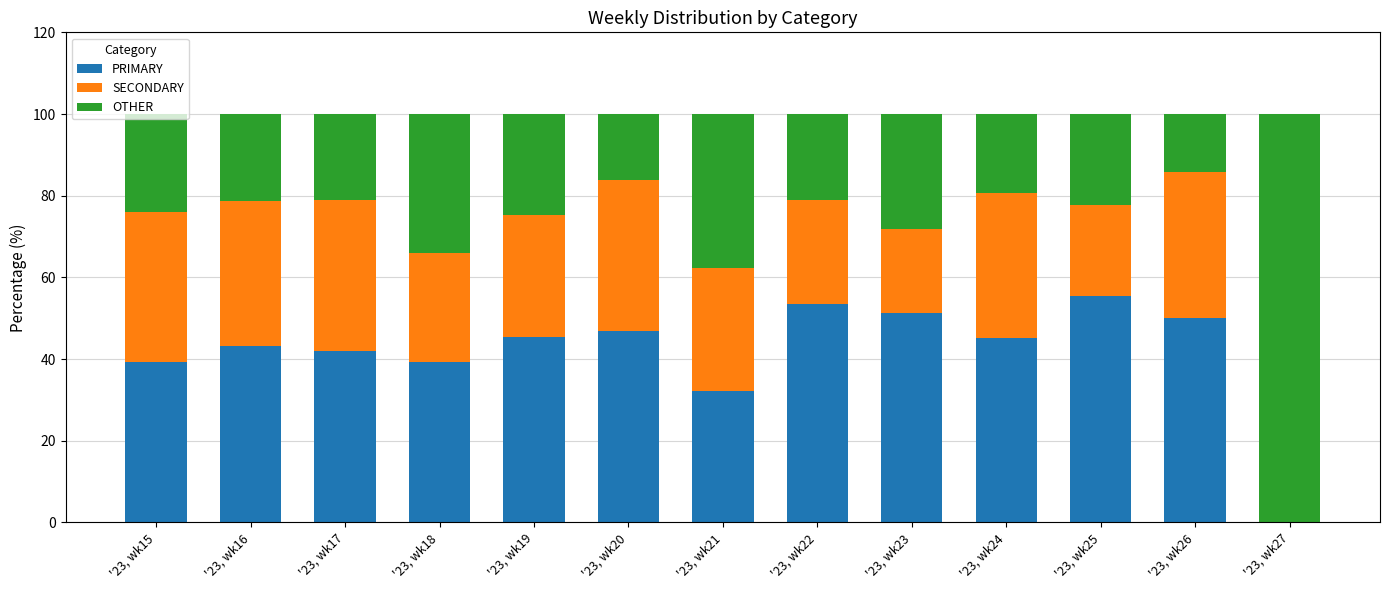

What is the highest value of the PRIMARY series?

55.6